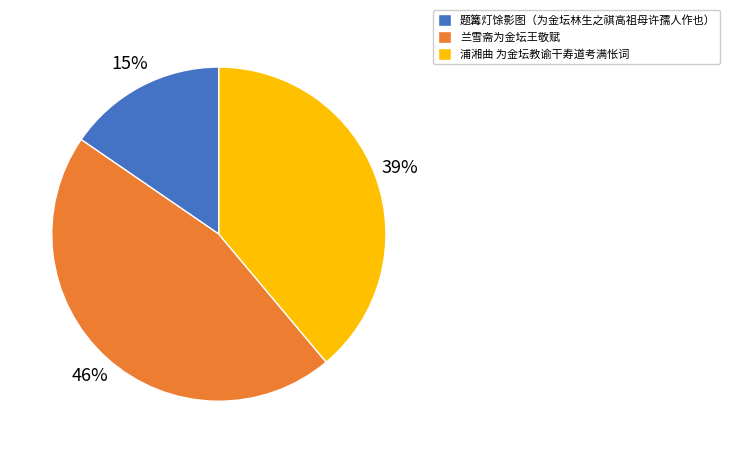

Rank the categories by value from highest to lowest.

兰雪斋为金坛王敬赋, 浦湘曲 为金坛教谕干寿道考满怅词, 题篝灯馀影图（为金坛林生之祺高祖母许孺人作也）